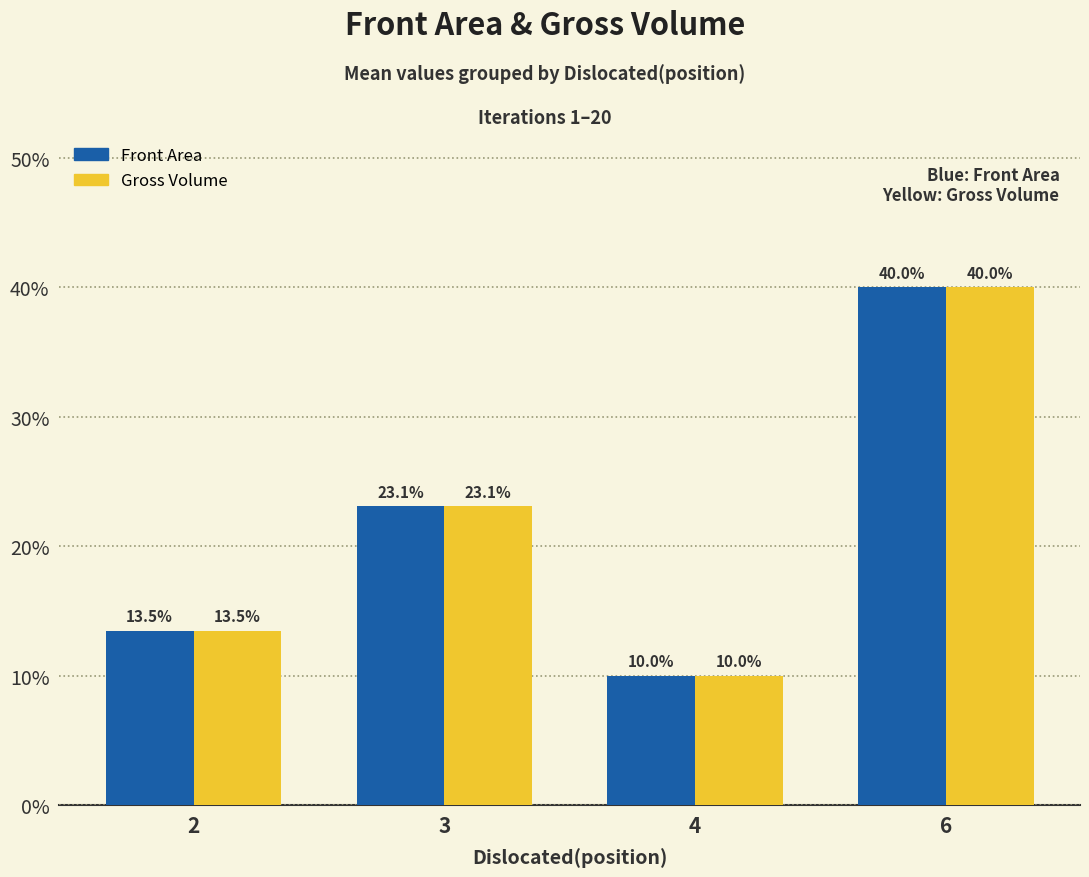

Does the chart contain stacked bars?

No